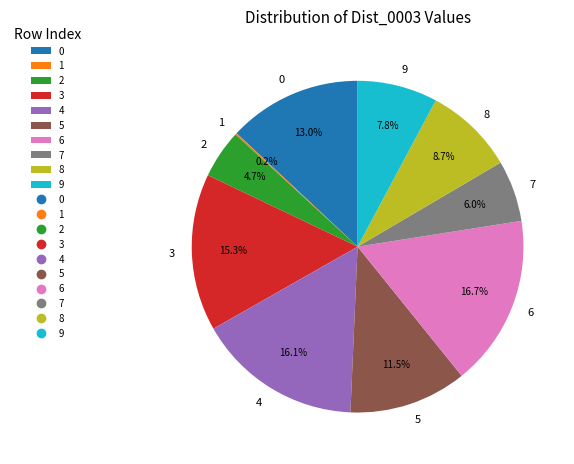

Does 7 represent more than half of the total?

No